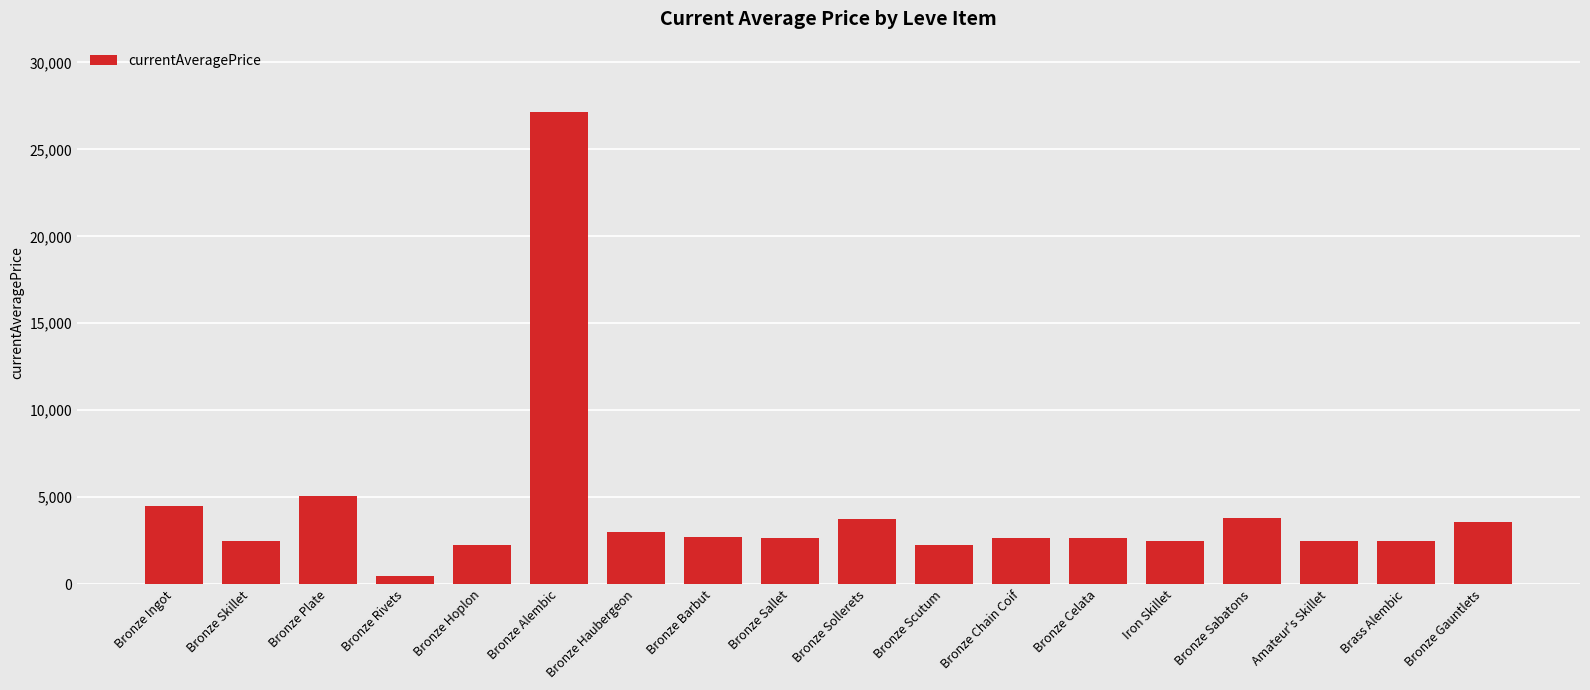

How many series are shown in this chart?

1